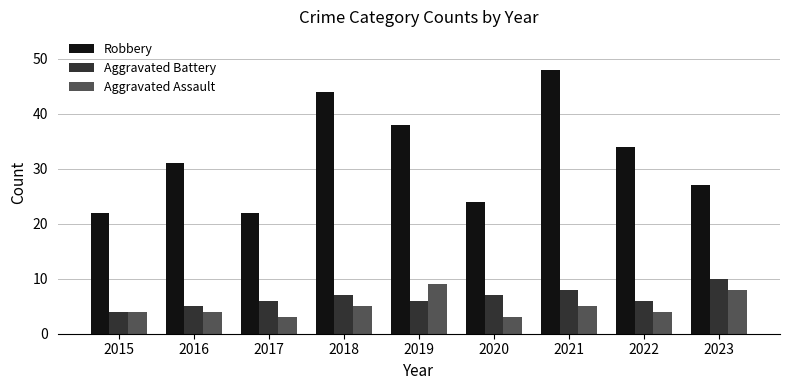

What is the sum of all Robbery values?

290